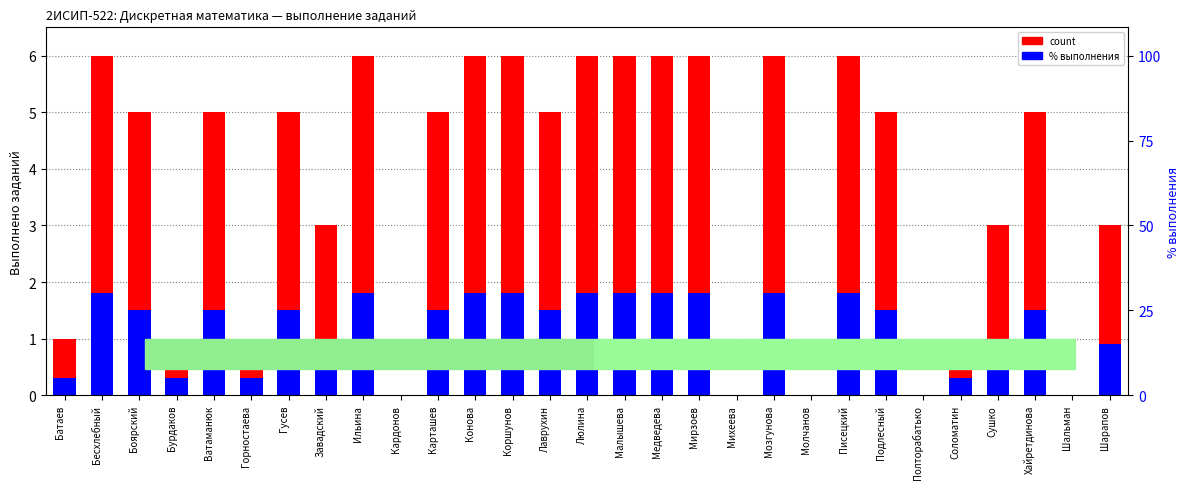

Which series has the largest total across all categories?

count